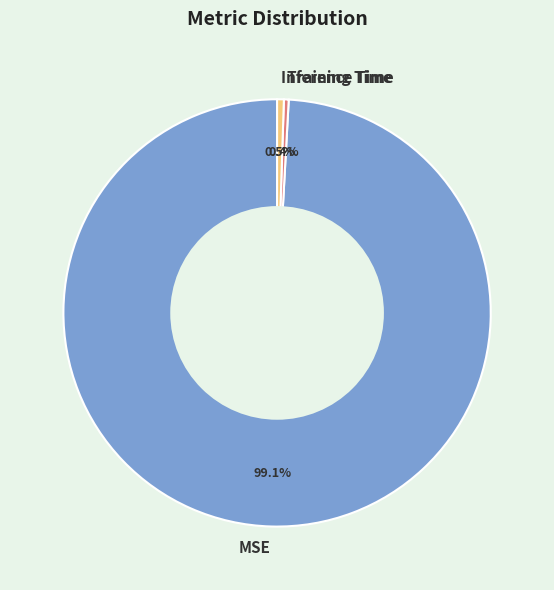

Between Inference Time and MSE, which is larger?

MSE